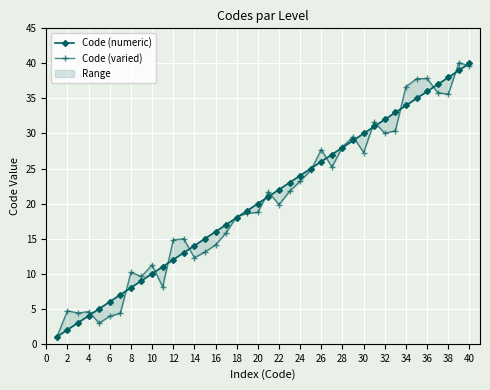

Is the value of Code (varied) at 40 greater than the value of Code (numeric) at 28?

Yes